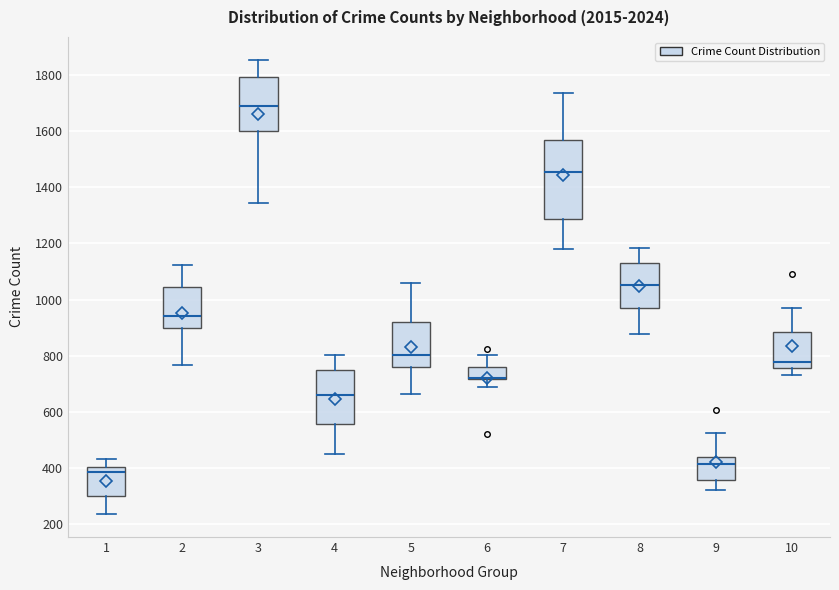

Reading left to right, read every box against the y-axis: the position of its median line, the range the box covers, and the ends of its whiskers. The values are not printed on the chart, so give them approximately, as read against the axis.

1: median 380, box 300 to 400, whiskers 240 to 440
2: median 940, box 900 to 1040, whiskers 760 to 1120
3: median 1680, box 1600 to 1800, whiskers 1340 to 1860
4: median 660, box 560 to 740, whiskers 460 to 800
5: median 800, box 760 to 920, whiskers 660 to 1060
6: median 720 (drawn on the box's lower edge), box 720 to 760, whiskers 680 to 800
7: median 1460, box 1280 to 1560, whiskers 1180 to 1740
8: median 1060, box 960 to 1140, whiskers 880 to 1180
9: median 420, box 360 to 440, whiskers 320 to 520
10: median 780, box 760 to 880, whiskers 740 to 960